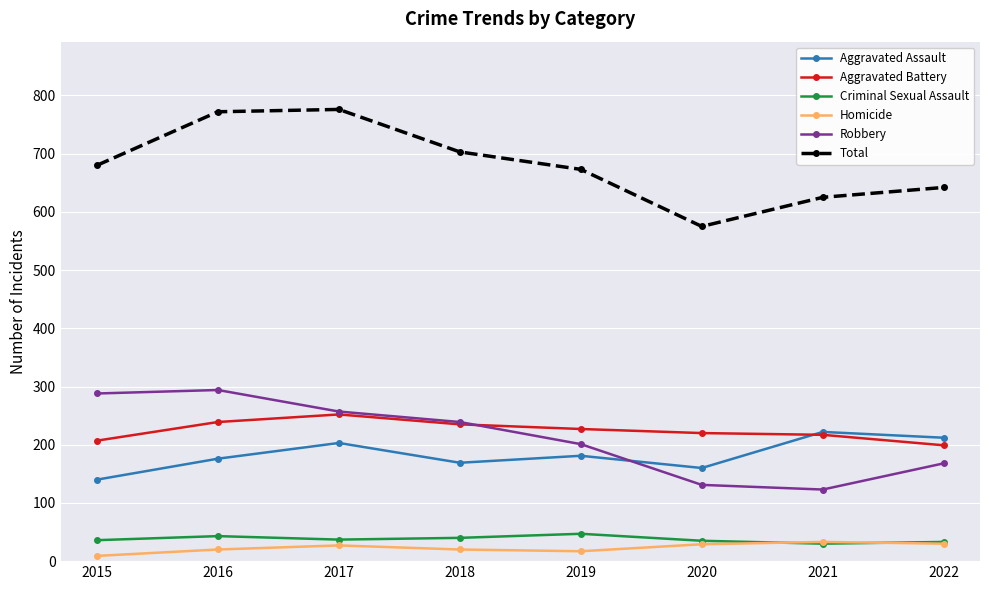

What are all the series names shown in the legend?

Aggravated Assault, Aggravated Battery, Criminal Sexual Assault, Homicide, Robbery, Total